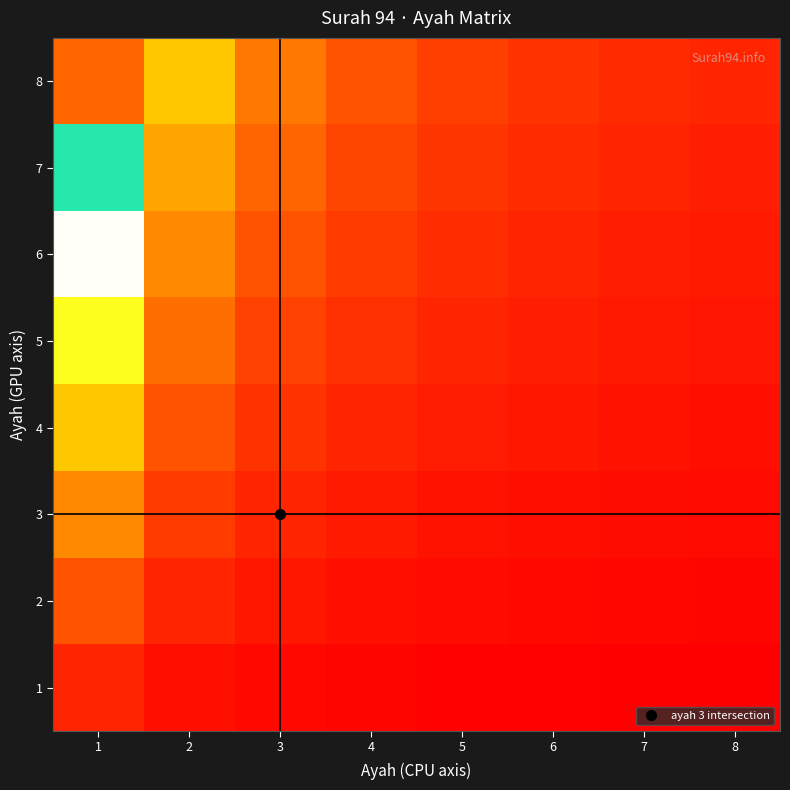

At how many categories does at least one series exceed 1?

7